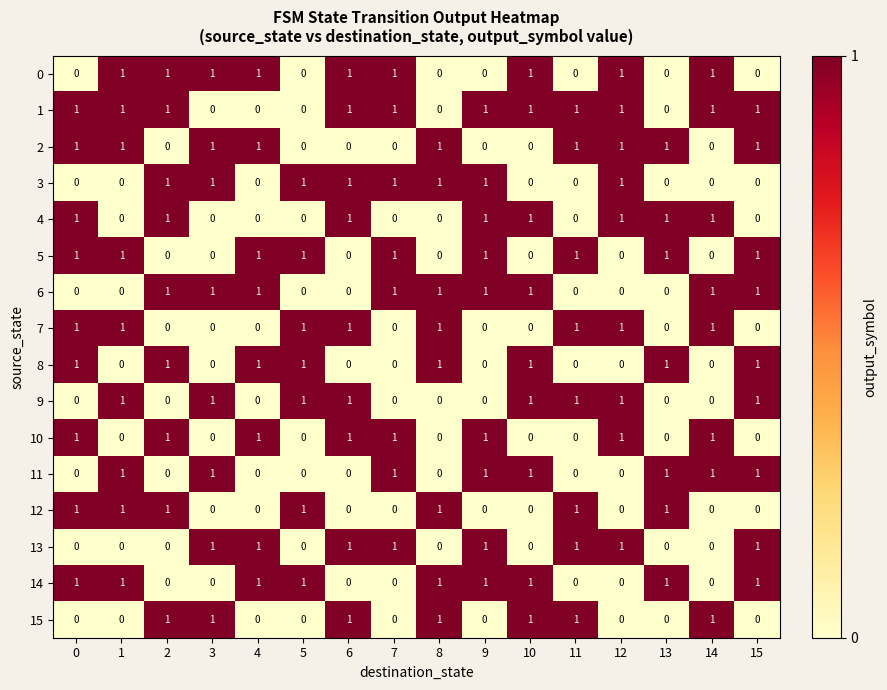

At how many categories does at least one series exceed 0?

16